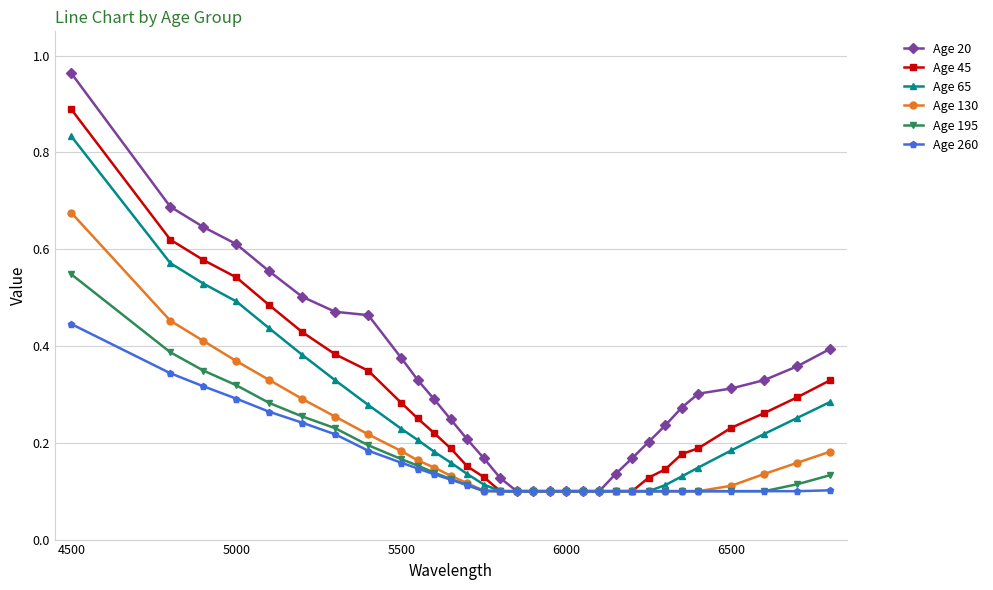

At how many categories does at least one series exceed 0?

31